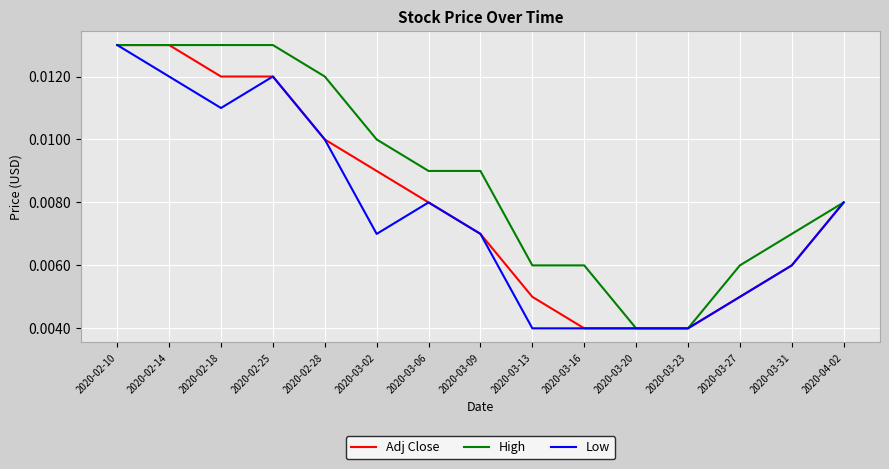

What position from the left is 2020-03-06?

7